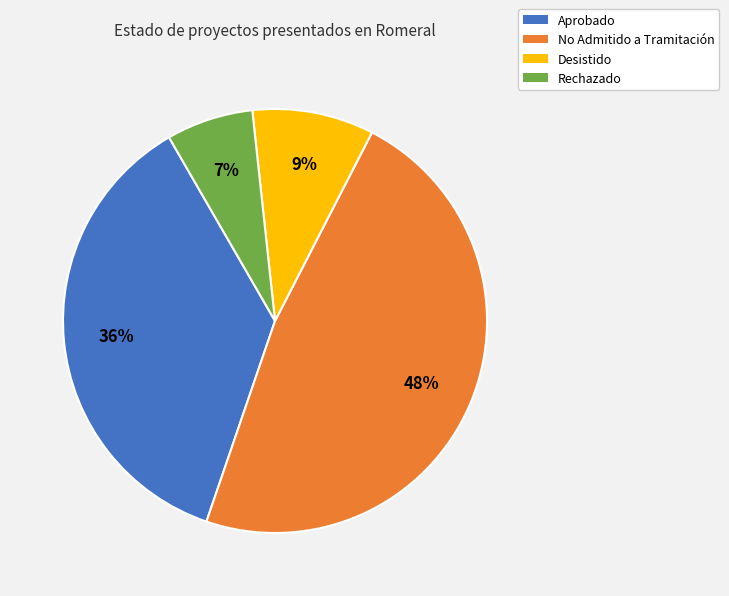

What is the smallest slice in the pie chart?

Rechazado